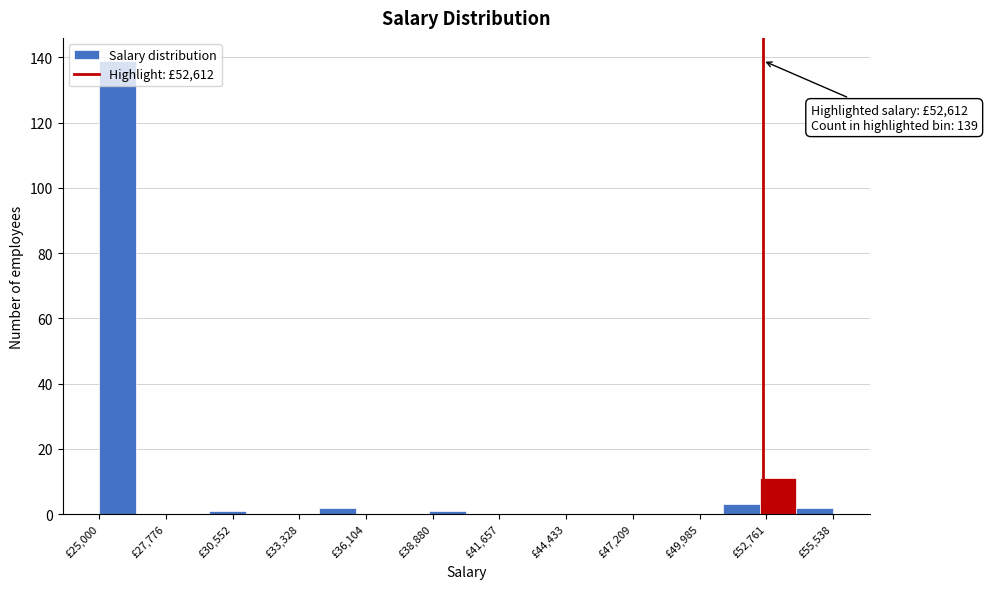

Read against the x-axis, roughly where is the centre of the tallest bar?

26000